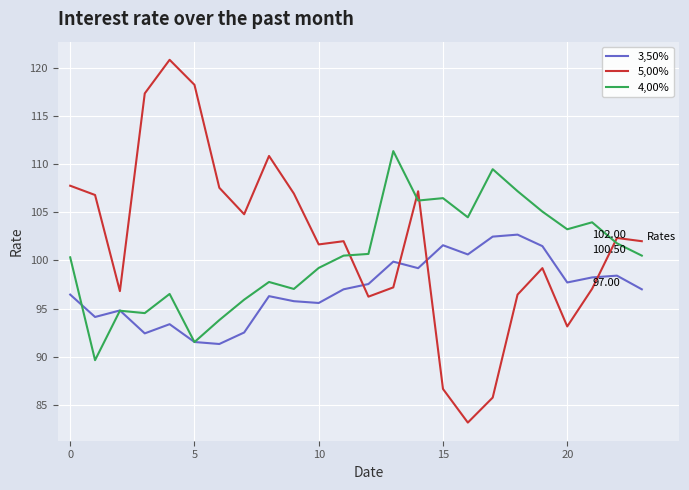

How many intersections are there between 5,00% and 3,50%?

4